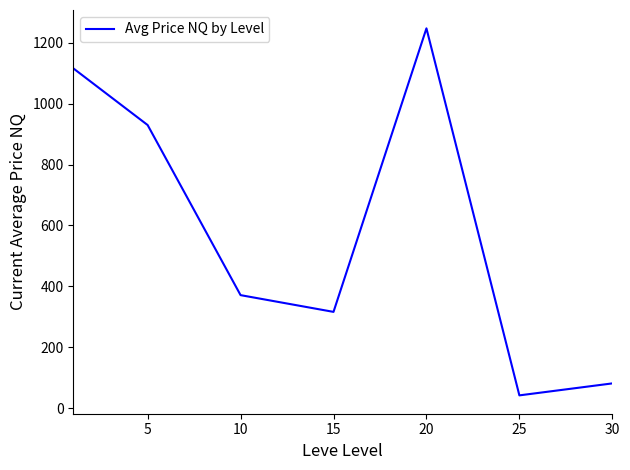

How many series are shown in this chart?

1